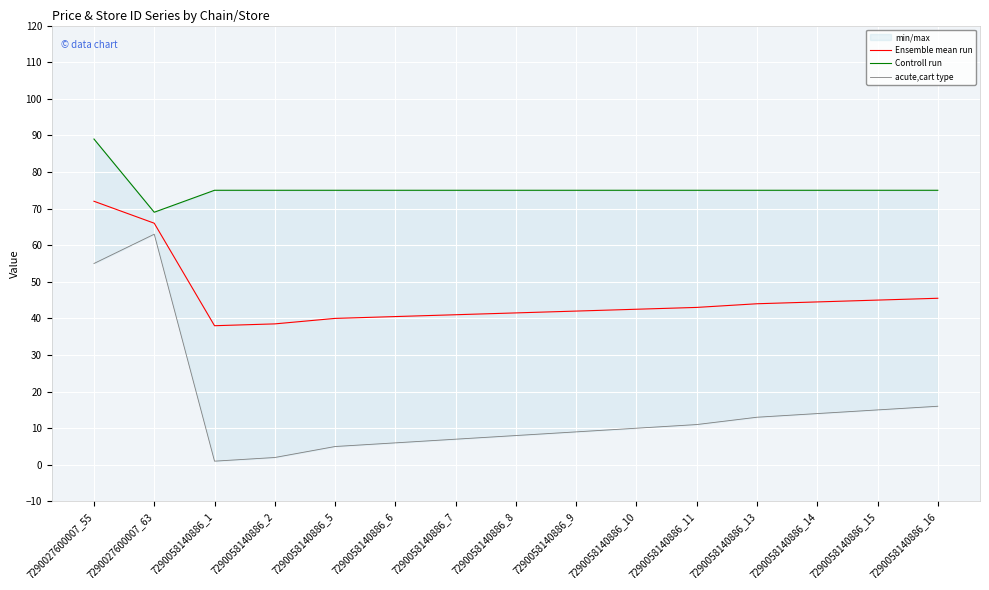

What is the difference between the maximum and minimum values in the Controll run series?

20.0